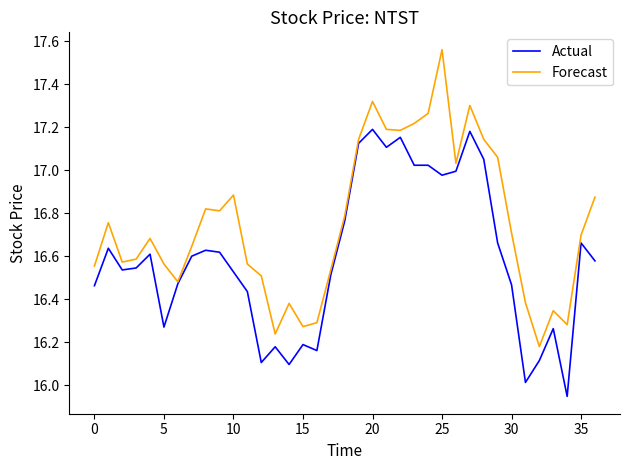

Is this an area chart (filled region under the line)?

No